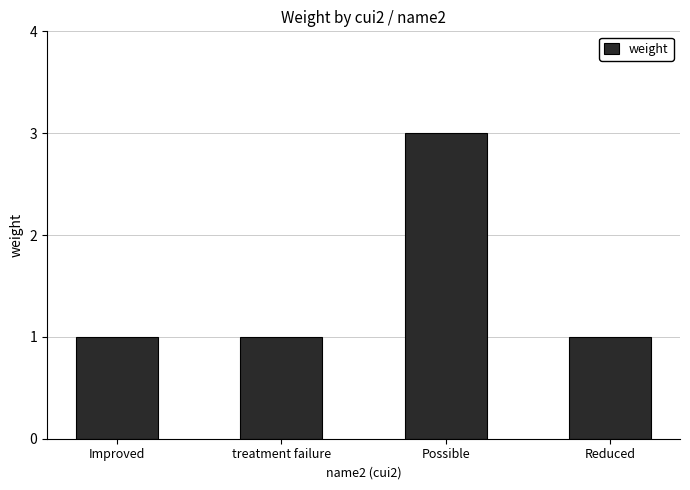

Count the values in the range 1 to 3.

4